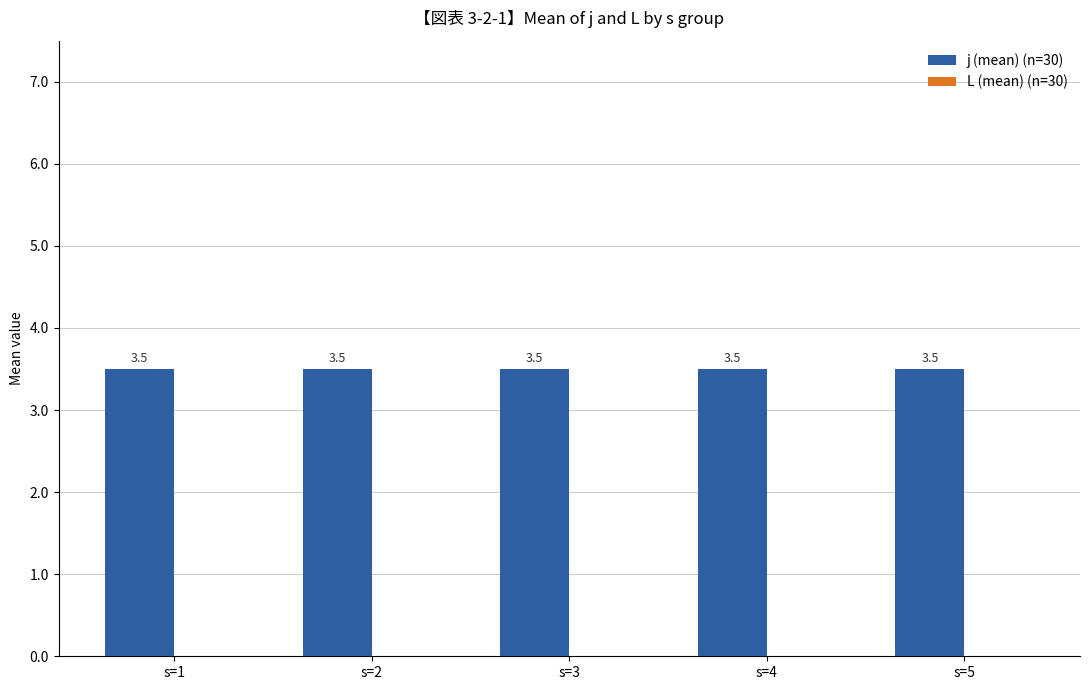

What is the value of the j (mean) bar at the 5th from the left?

3.5